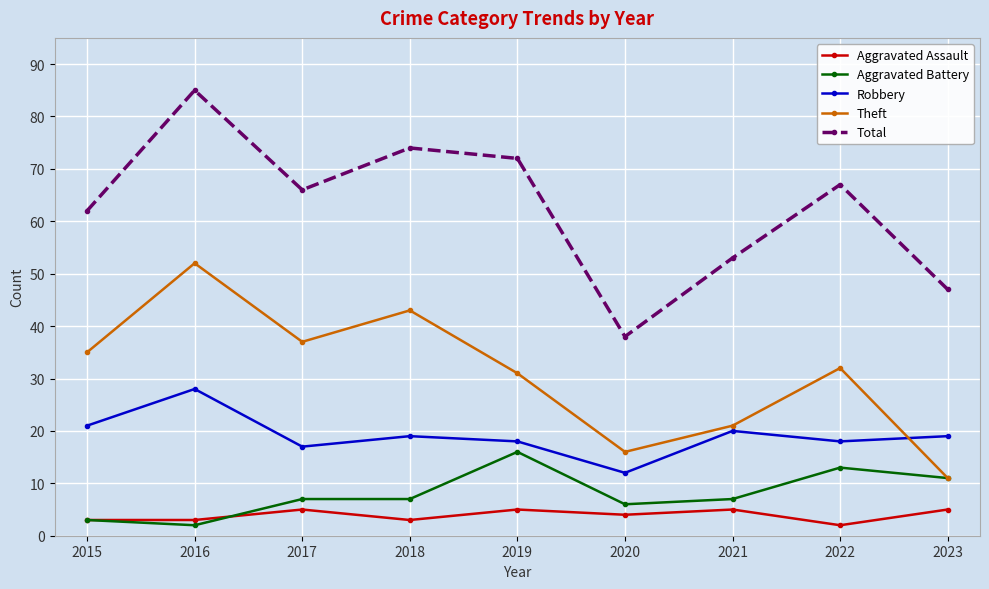

What is the spread (max minus min) of values at 2018?

71